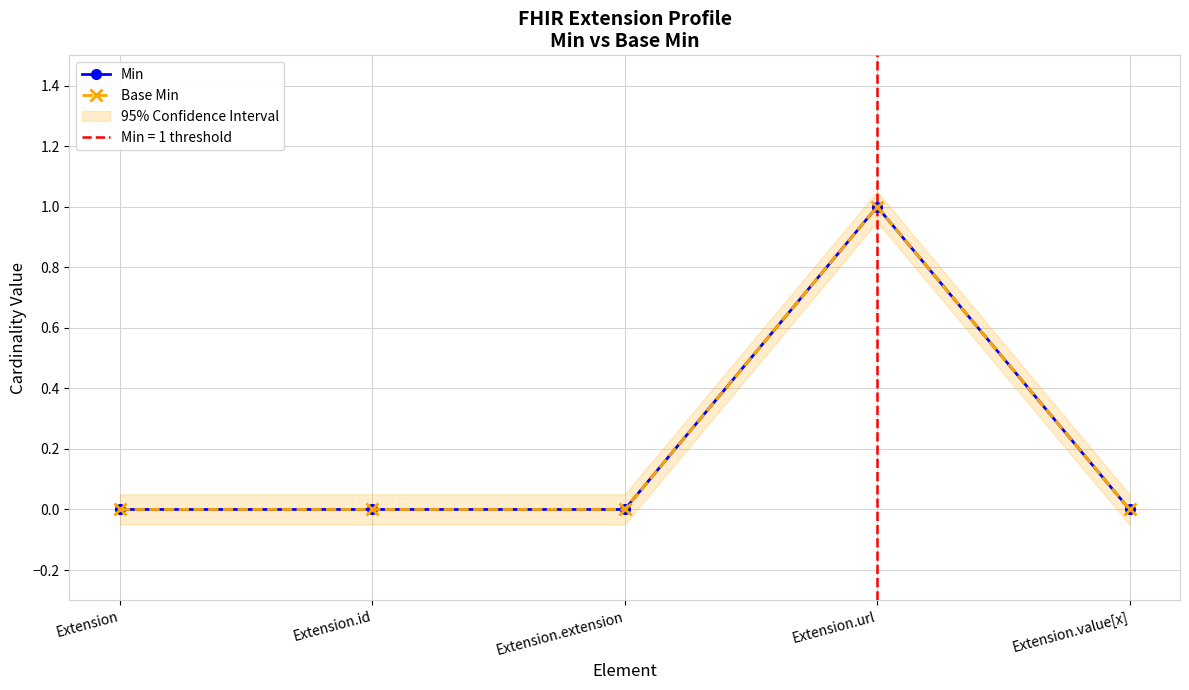

Reading right to left, extract all data points from this chart.

Min: 0	1	0	0	0
Base Min: 0	1	0	0	0